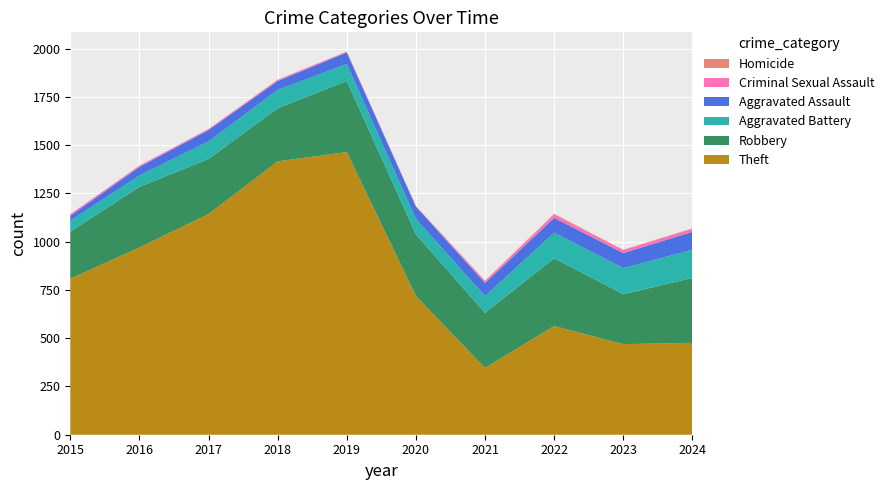

Reading right to left, extract all data points from this chart.

Theft: 2024=476	2023=469	2022=563	2021=346	2020=719	2019=1464	2018=1416	2017=1143	2016=970	2015=808
Robbery: 2024=336	2023=259	2022=351	2021=285	2020=319	2019=368	2018=275	2017=285	2016=314	2015=244
Aggravated Battery: 2024=146	2023=135	2022=133	2021=87	2020=80	2019=88	2018=95	2017=91	2016=59	2015=56
Aggravated Assault: 2024=93	2023=78	2022=76	2021=68	2020=64	2019=60	2018=46	2017=59	2016=44	2015=26
Criminal Sexual Assault: 2024=15	2023=15	2022=17	2021=10	2020=1	2019=4	2018=6	2017=5	2016=6	2015=8
Homicide: 2024=3	2023=2	2022=4	2021=2	2020=2	2019=1	2018=1	2017=1	2016=1	2015=0